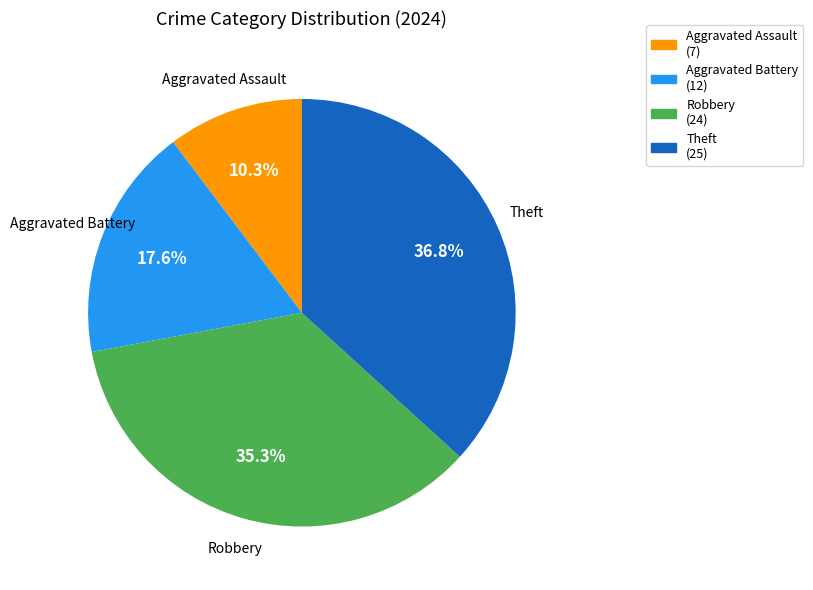

Is the sum of Aggravated Battery and Aggravated Assault greater than half?

No